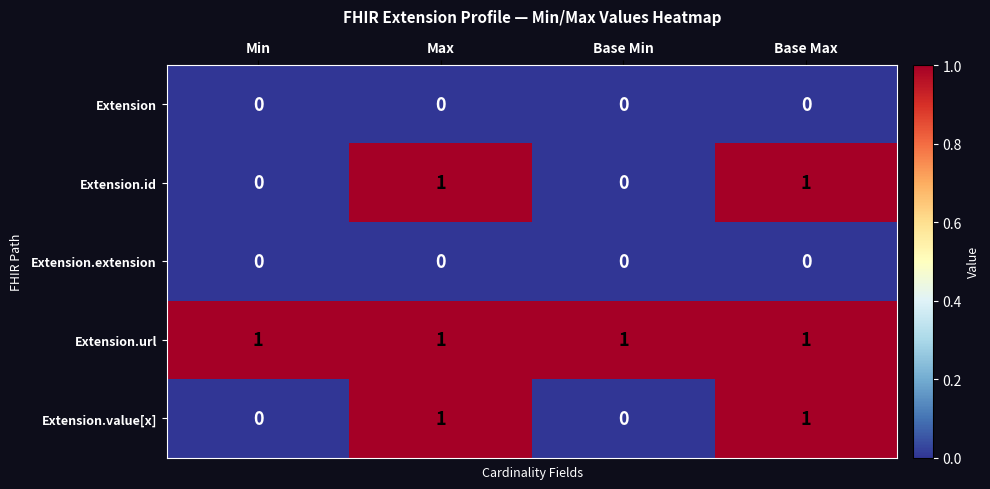

True or false: Extension has a value of 0 at Min.

True